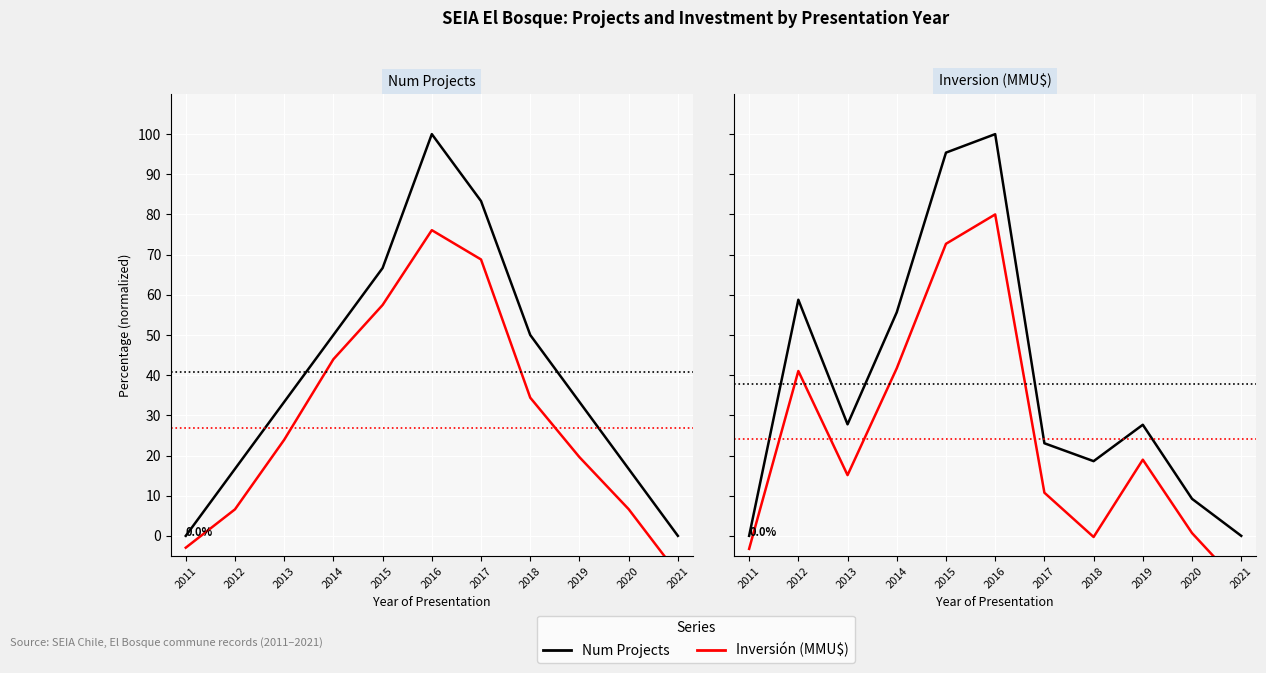

Is this an area chart (filled region under the line)?

No